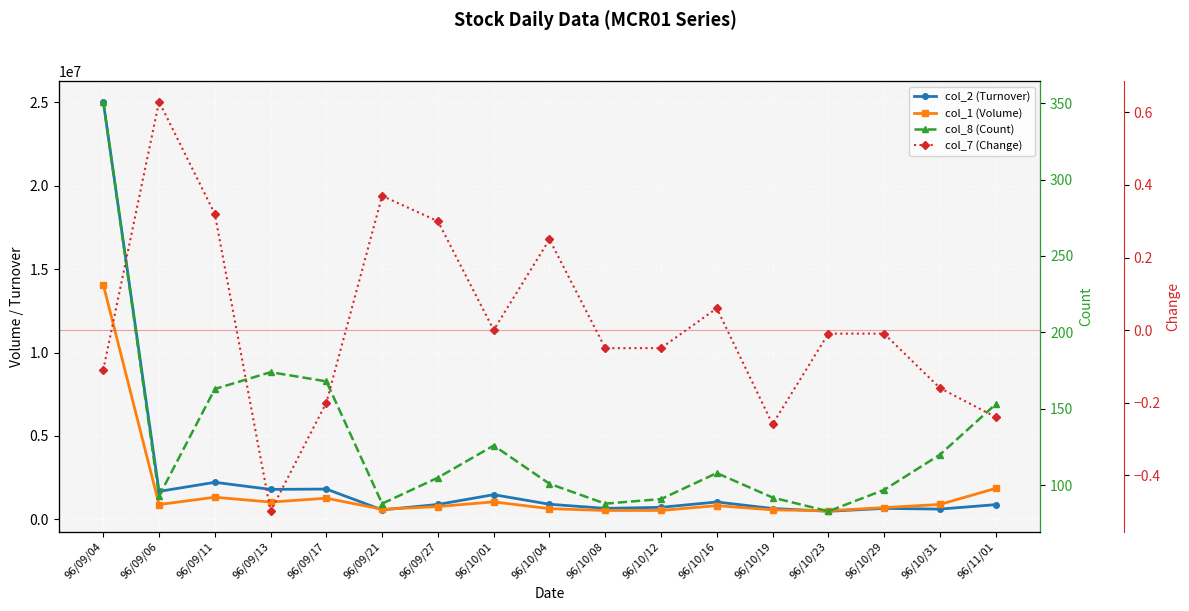

What is the highest value of the col_2 (Turnover) series?

25045760.0